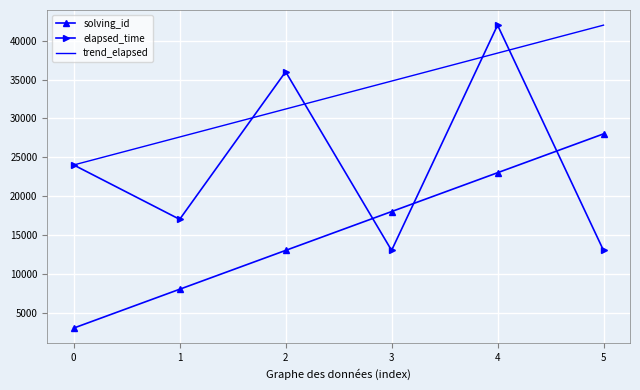

What is the spread (max minus min) of values at 0?

21000